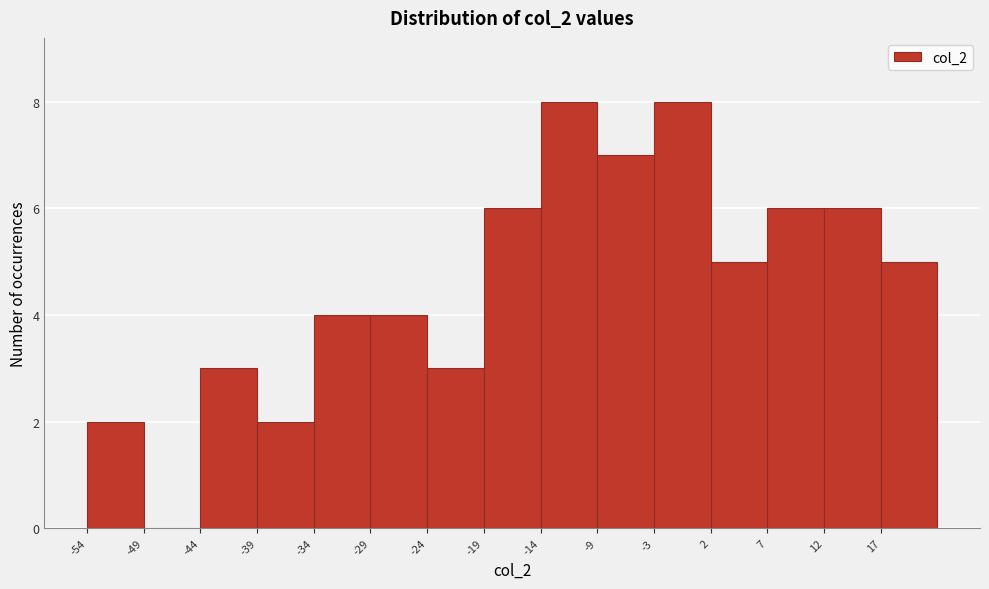

Reading left to right, transcribe this chart: for each bar, give the range it covers on the x-axis and its height. Neither the bar edges nor the heights are printed on the chart, so give them approximately, as read against the axes.

-54 to -49: 2
-49 to -44: 0
-44 to -39: 3
-39 to -34: 2
-34 to -29: 4
-29 to -24: 4
-24 to -19: 3
-19 to -14: 6
-14 to -9: 8
-9 to -3: 7
-3 to 2: 8
2 to 7: 5
7 to 12: 6
12 to 17: 6
17 to 22: 5